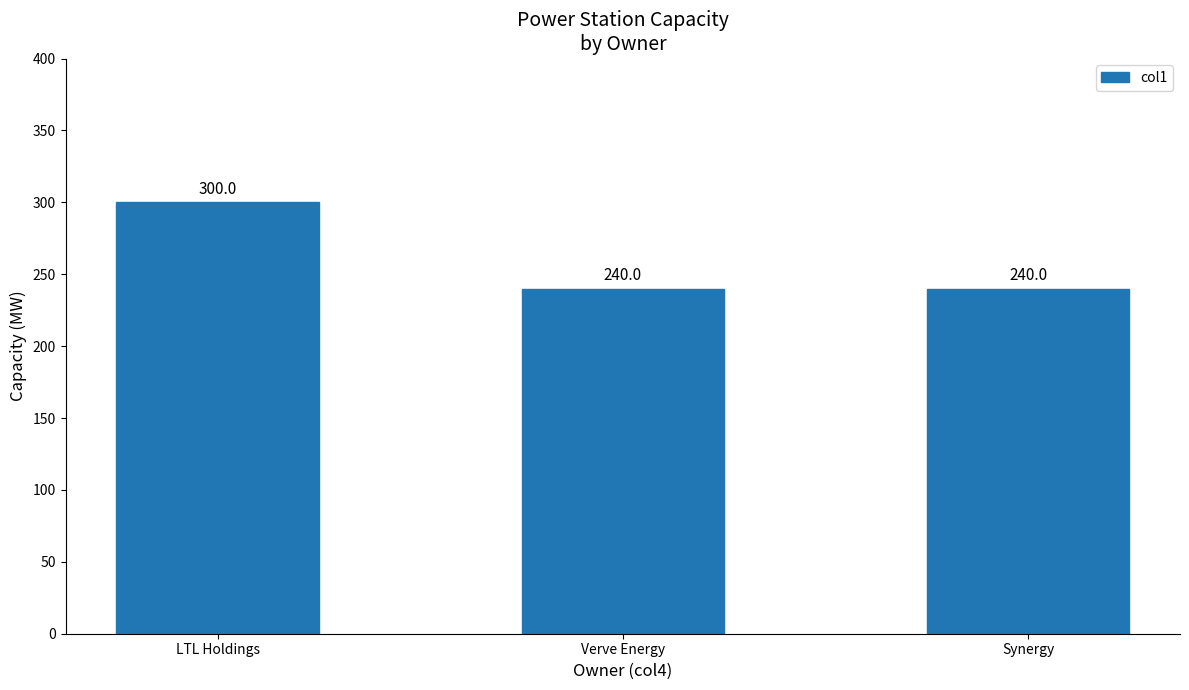

Which category has the highest value across all series?

LTL Holdings